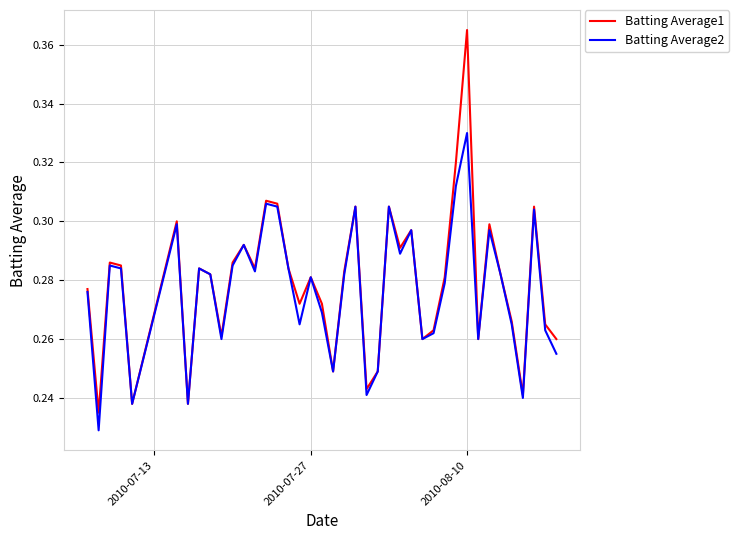

Which series has the largest range (max minus min)?

Batting Average1